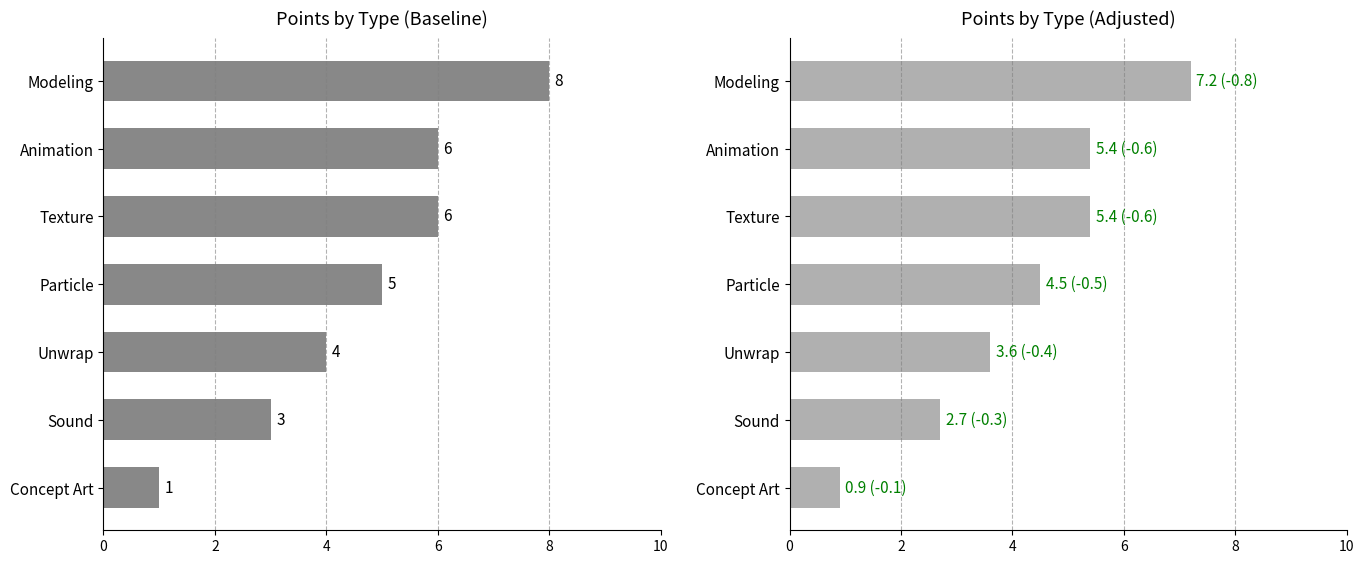

Which series has the largest total across all categories?

Baseline